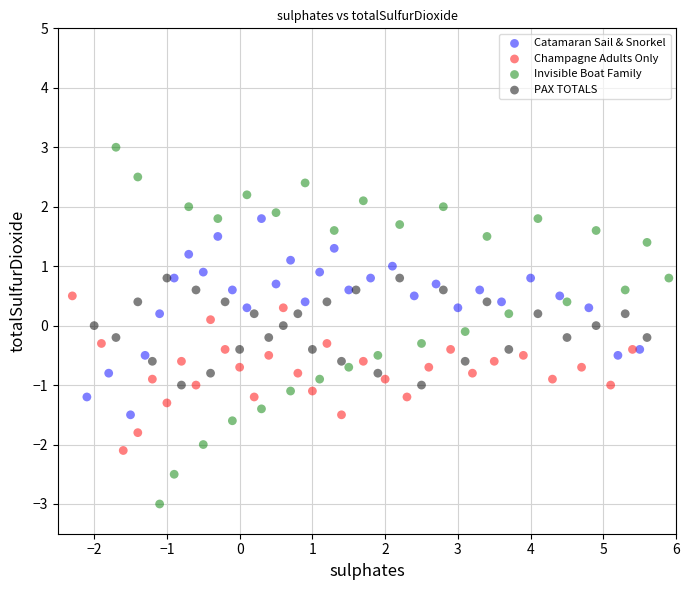

Which series has the largest Y range (max minus min)?

Invisible Boat Family